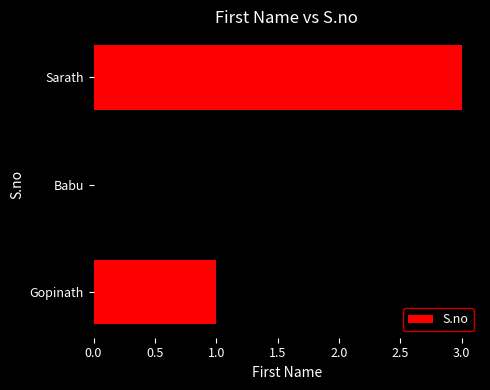

What value does the data have at Sarath?

3